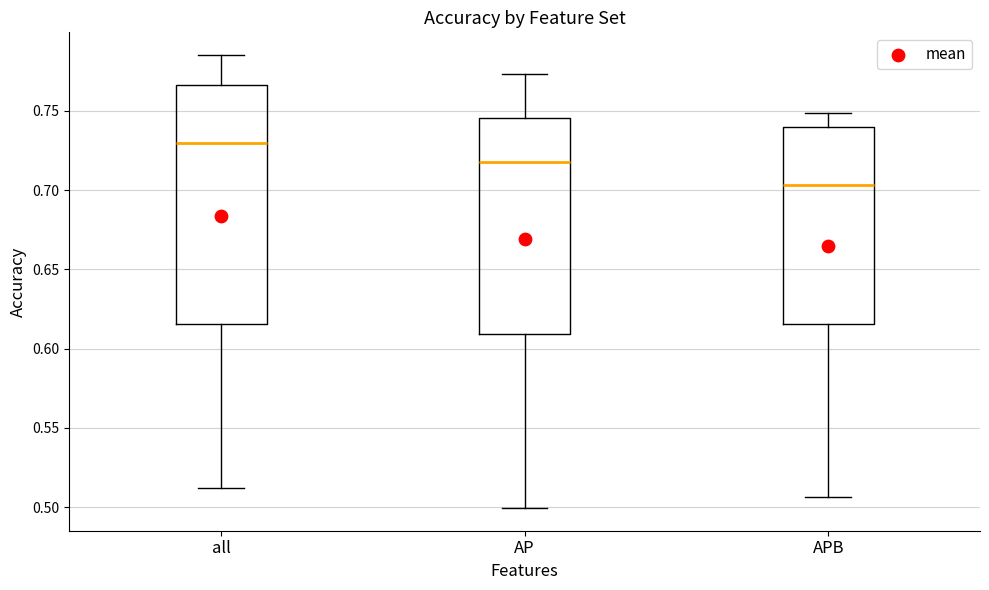

Comparing the boxes themselves (not the whiskers), which one is the tallest?

all